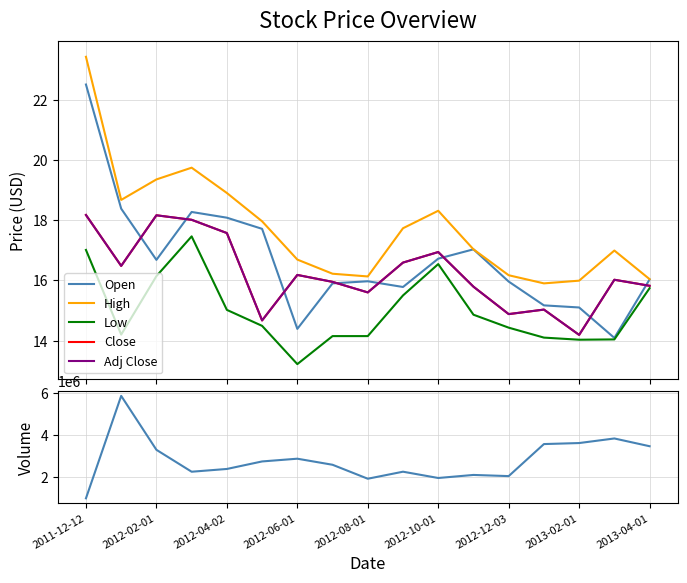

What is the maximum value for Open?

22.5